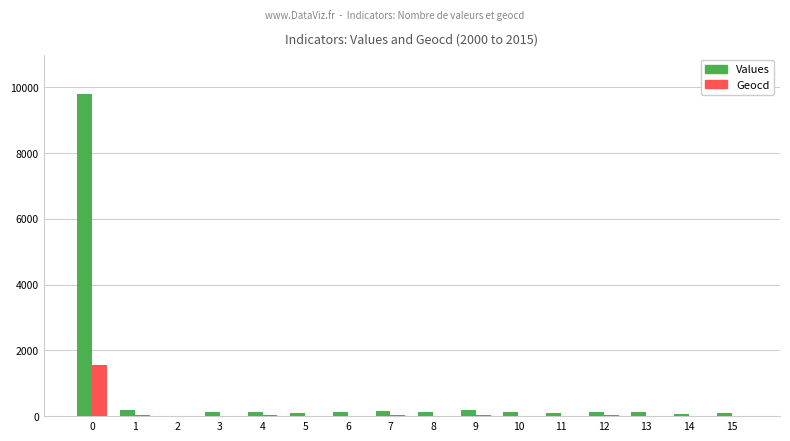

What is the total value across all series at 6?

131